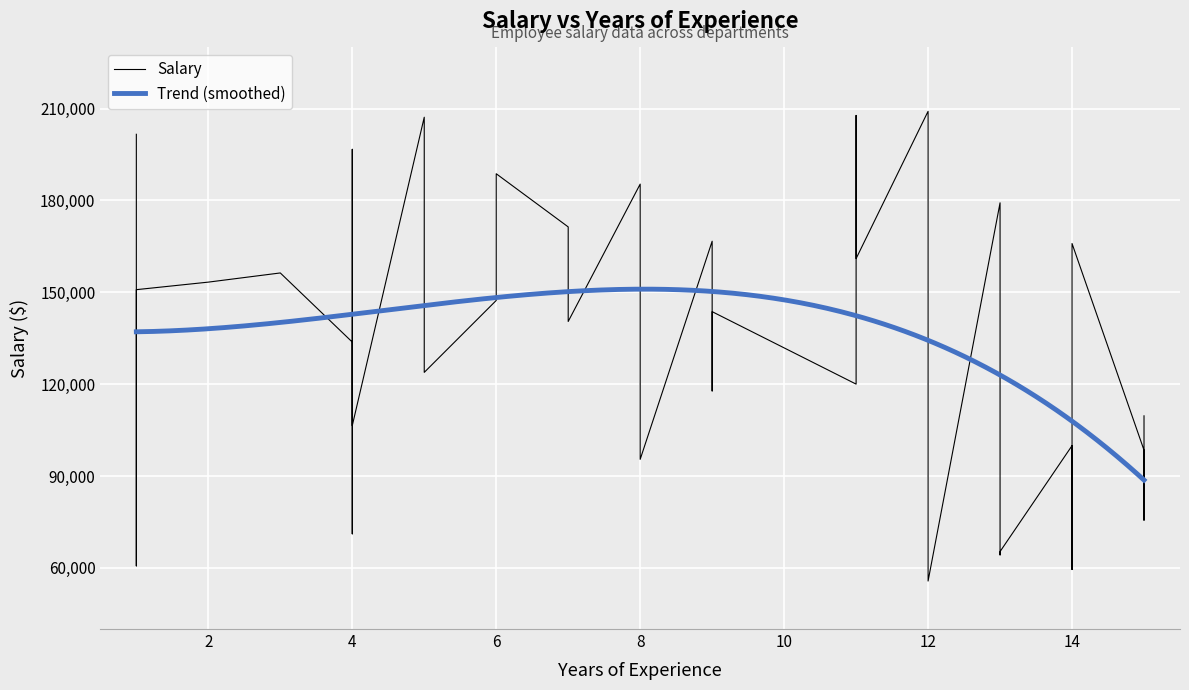

Reading right to left, extract all data points from this chart.

15=109648	6=188740	14=165947	9=143683	6=147341	12=55673	11=161021	13=65305	15=104836	1=150869	4=106448	4=114672	1=60630	13=64207	7=140475	7=171369	12=149099	9=117776	1=201629	9=166696	15=75550	5=123846	12=209142	4=196714	2=153331	5=135259	4=71090	14=82212	14=59434	3=156330	4=133753	8=95430	13=179241	15=98433	11=207787	5=207203	8=185360	14=99904	11=120013